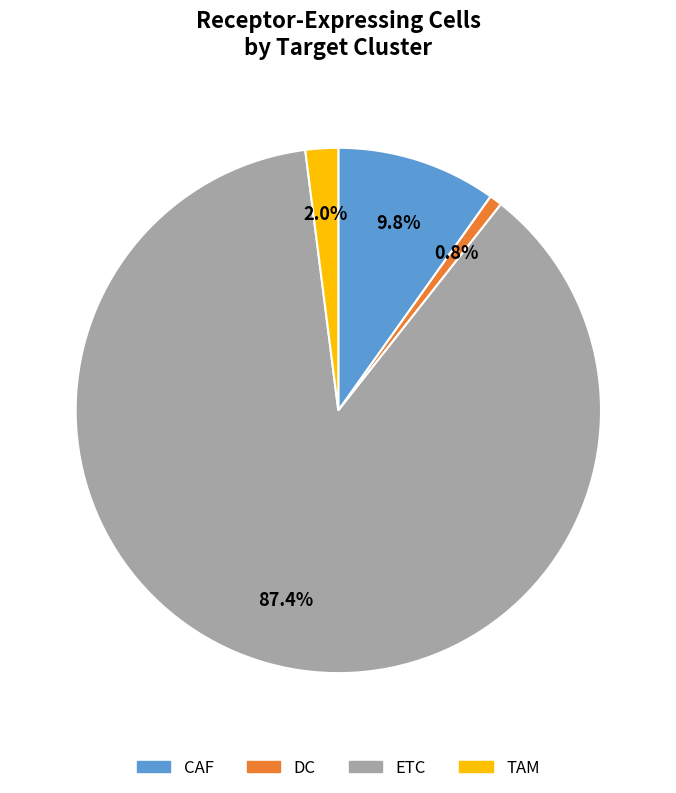

To the nearest percent, what percentage of the pie is CAF?

10%